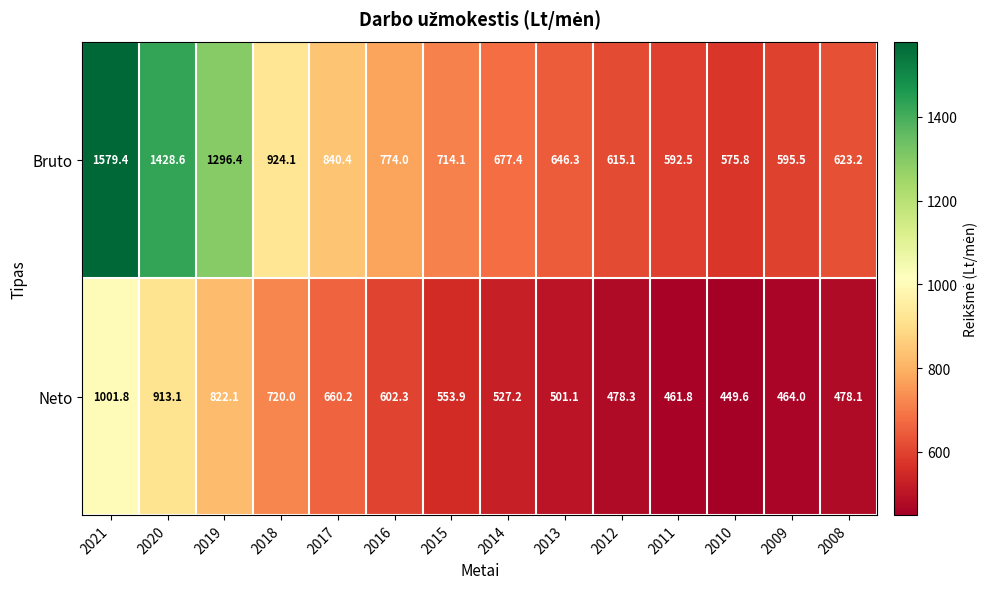

Which series changed the most between 2015 and 2011?

Bruto